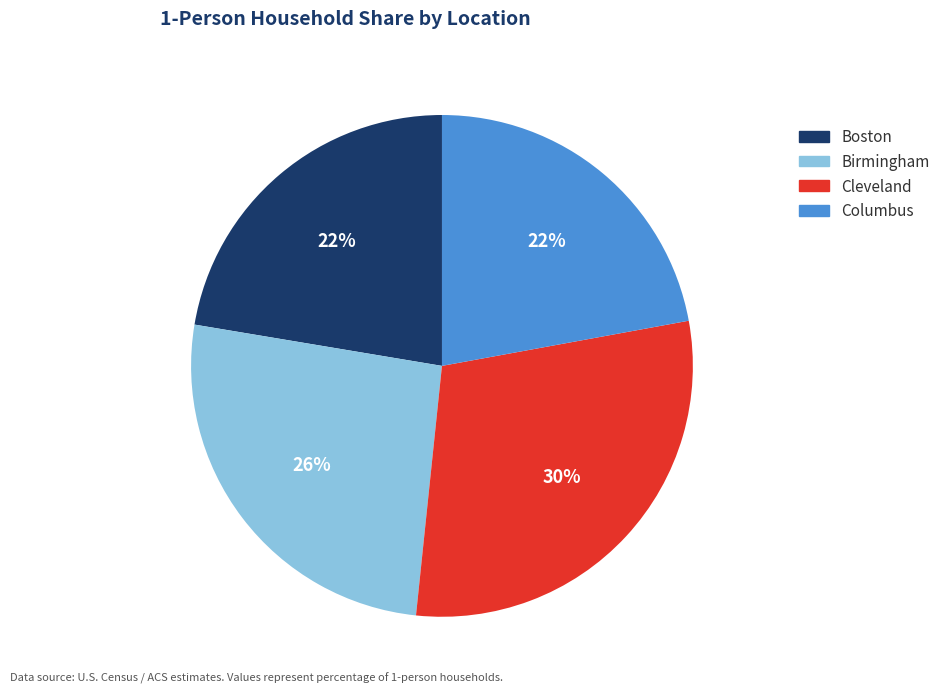

What percentage is the Cleveland slice, to the nearest percent?

30%